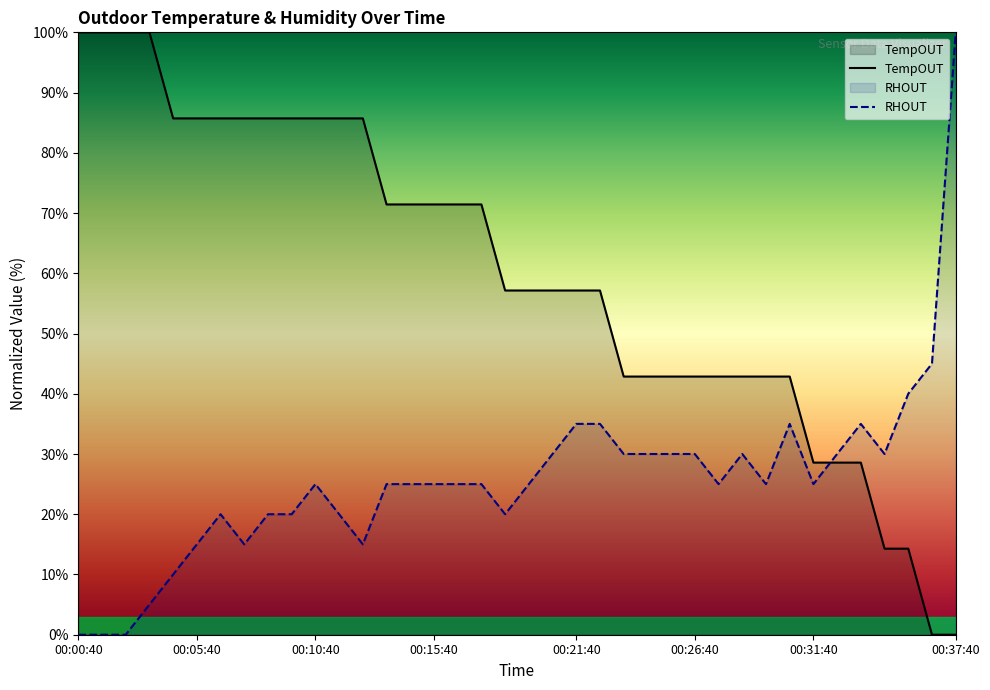

How many values in the RHOUT series are below 25?

13